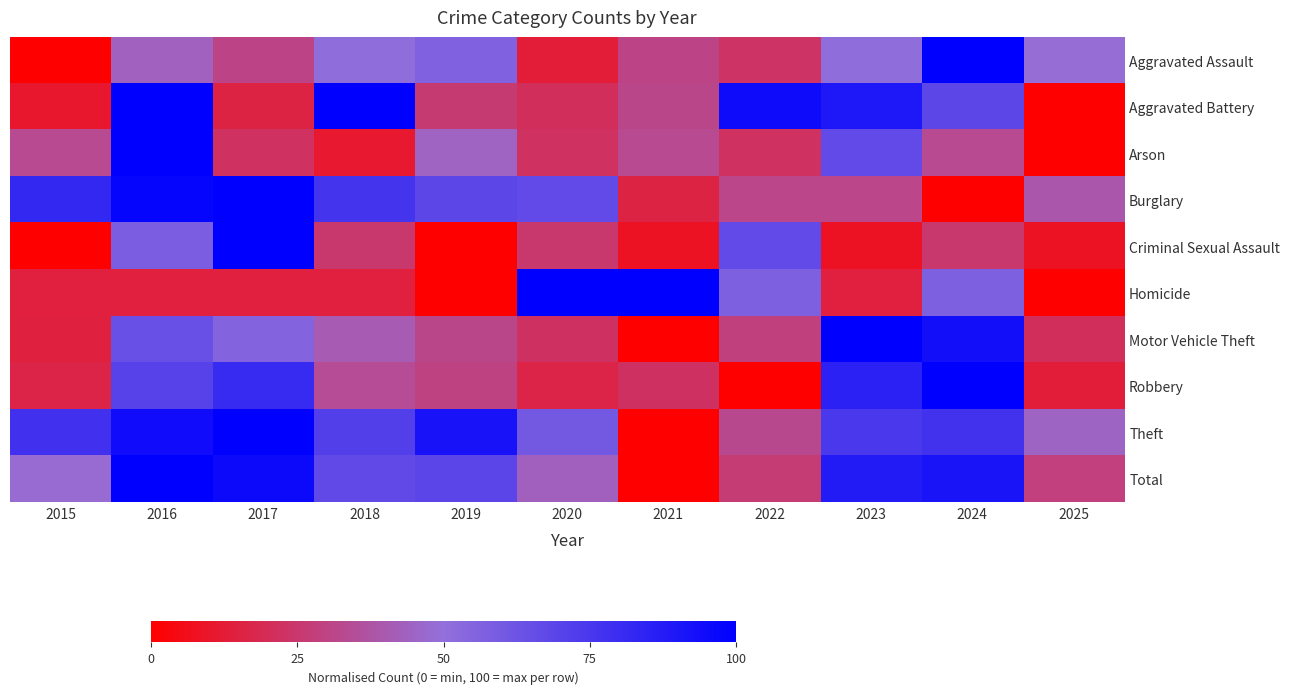

Which category has the lowest value across all series?

2015